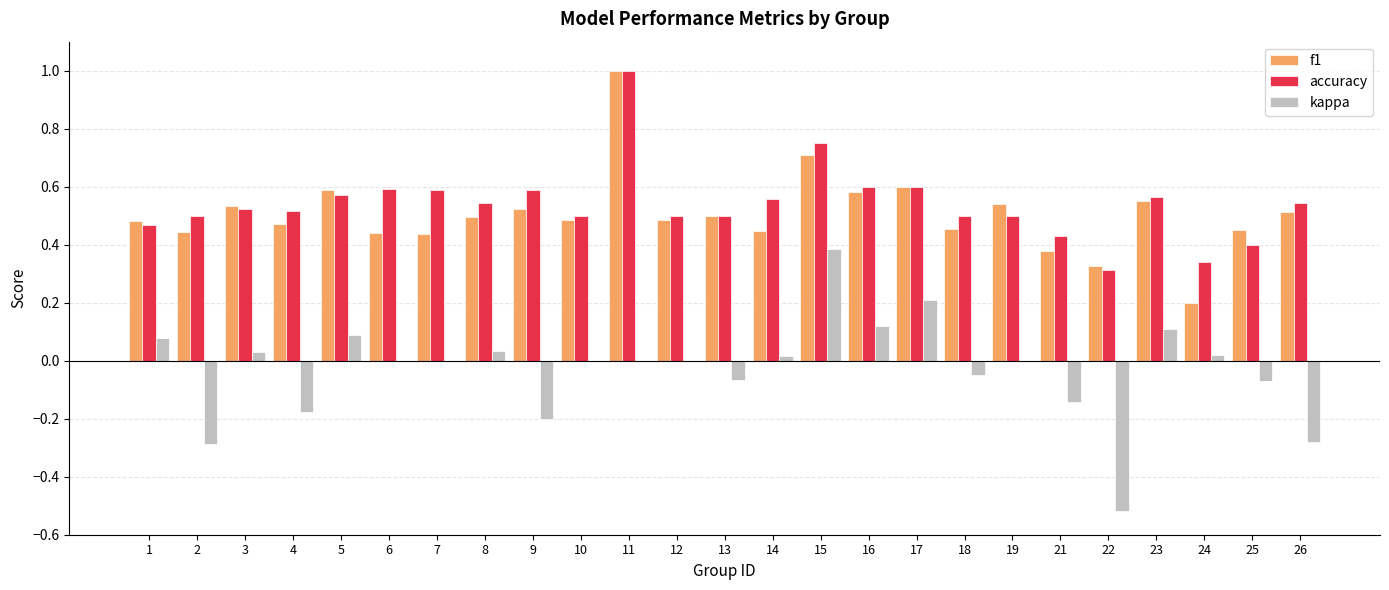

Which series changed the most between 5 and 22?

kappa